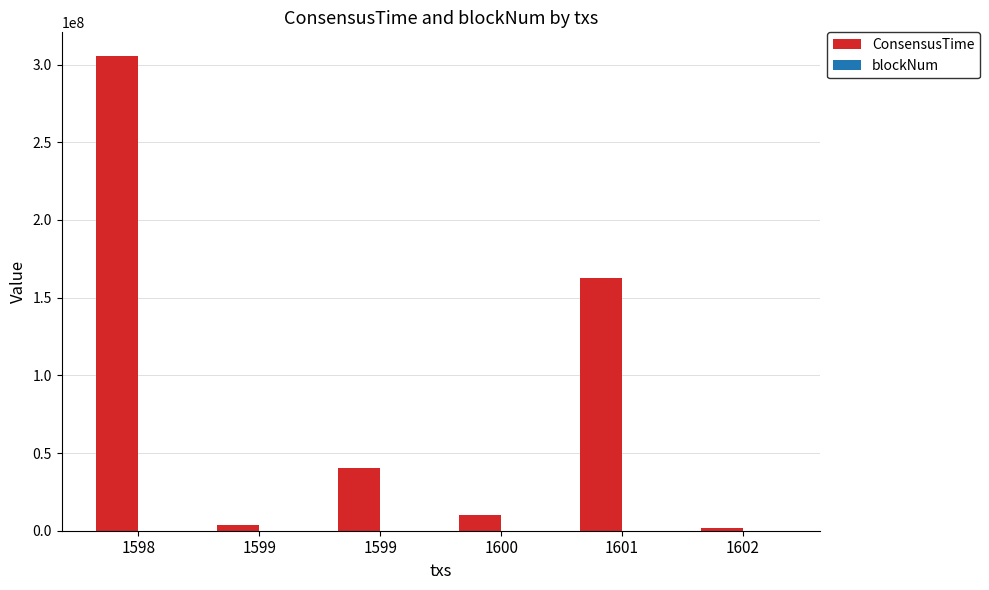

Does the chart contain stacked bars?

No